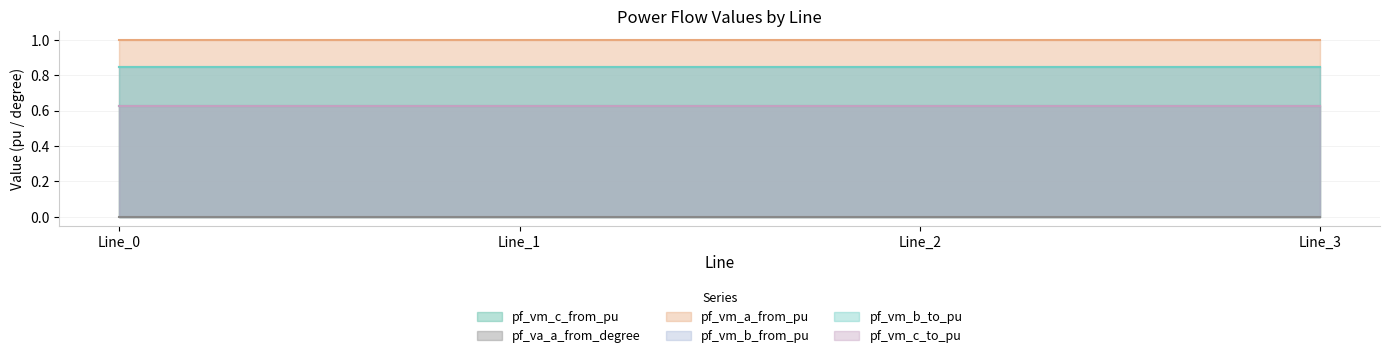

Rank the categories by pf_vm_b_from_pu value from highest to lowest.

Line_0, Line_1, Line_2, Line_3